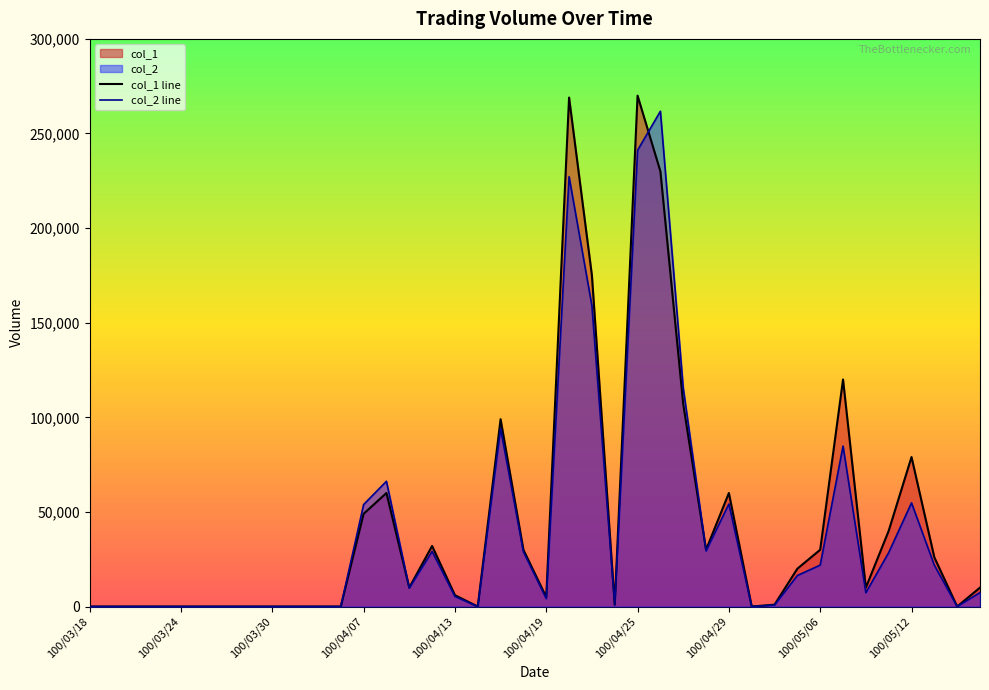

Which series has the largest total across all categories?

col_1 line